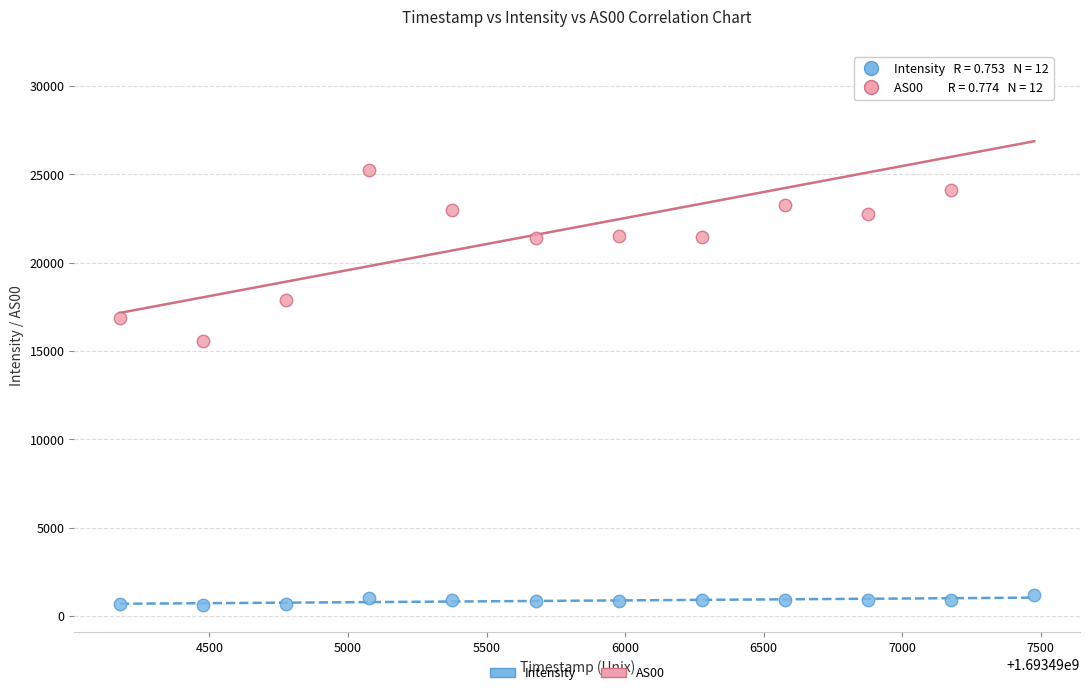

Which series reaches the maximum Y coordinate?

AS00